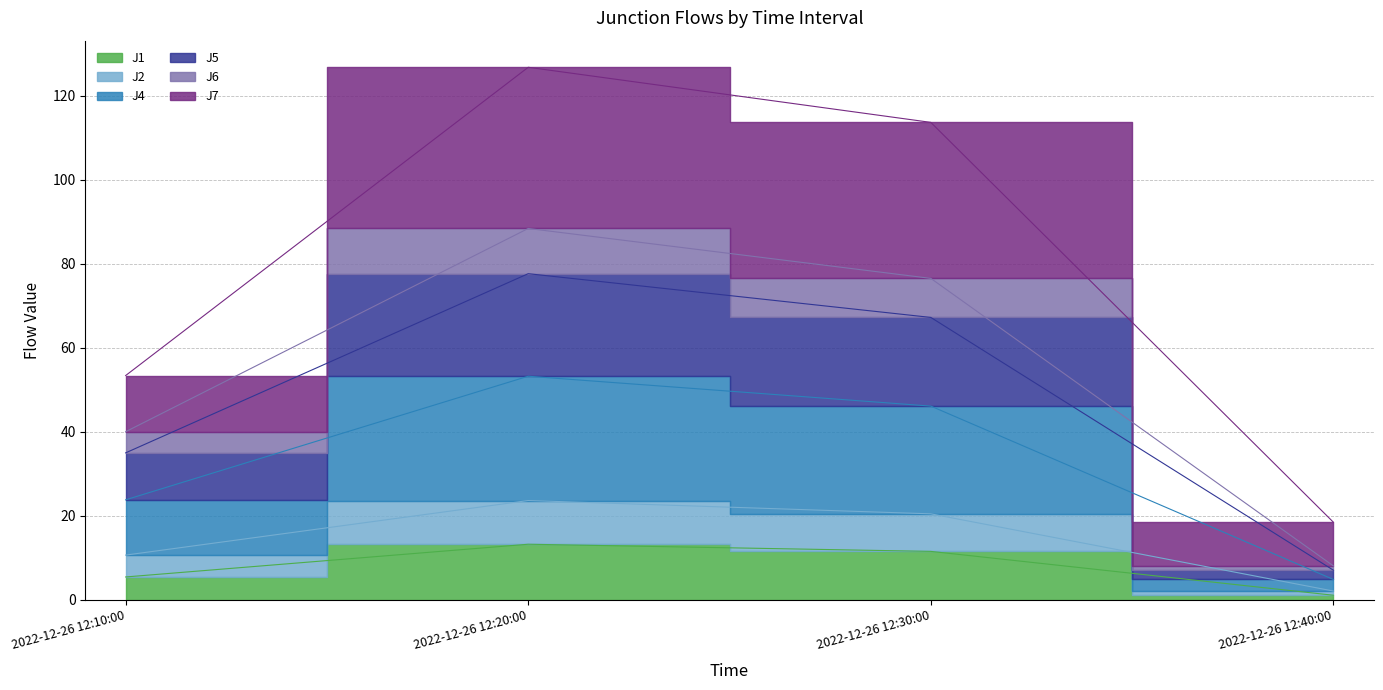

What value does the J5 series have at 2022-12-26 12:30:00?

20.4